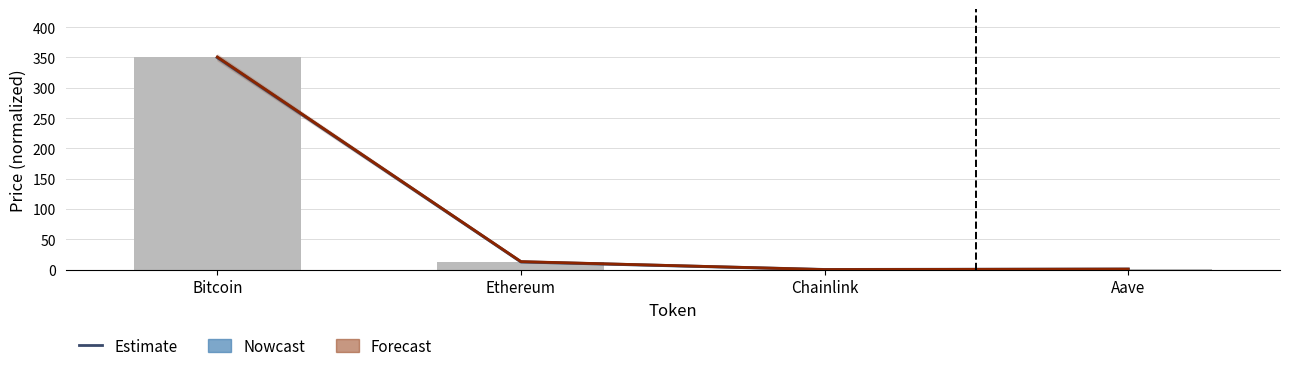

Reading left to right, list all the values displayed in this chart.

Nowcast: Bitcoin=350.0	Ethereum=12.8	Chainlink=0.1	Aave=0.8
Forecast: Bitcoin=350.8	Ethereum=13.2	Chainlink=0.1	Aave=0.8